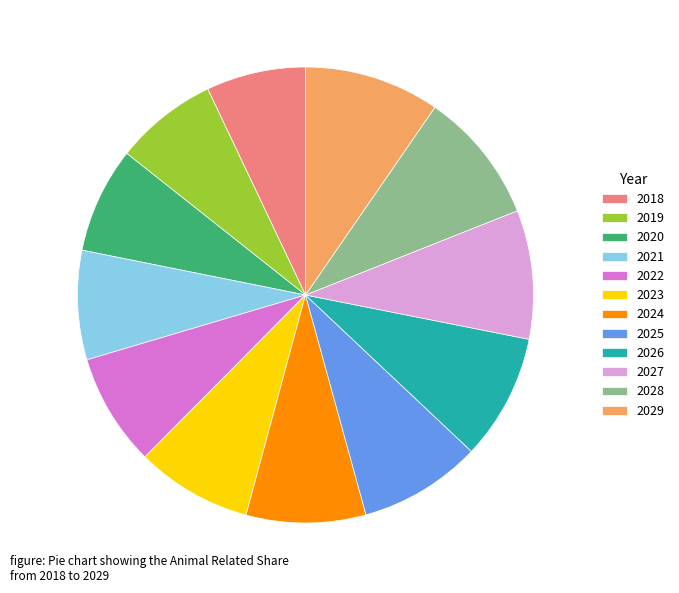

Count the number of slices in the pie.

12